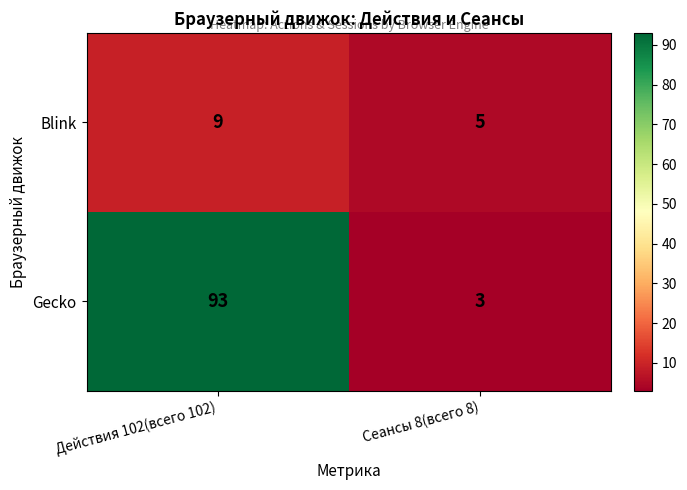

Reading left to right, what are all the values shown in this chart?

Blink: Действия 102(всего 102)=9	Сеансы 8(всего 8)=5
Gecko: Действия 102(всего 102)=93	Сеансы 8(всего 8)=3